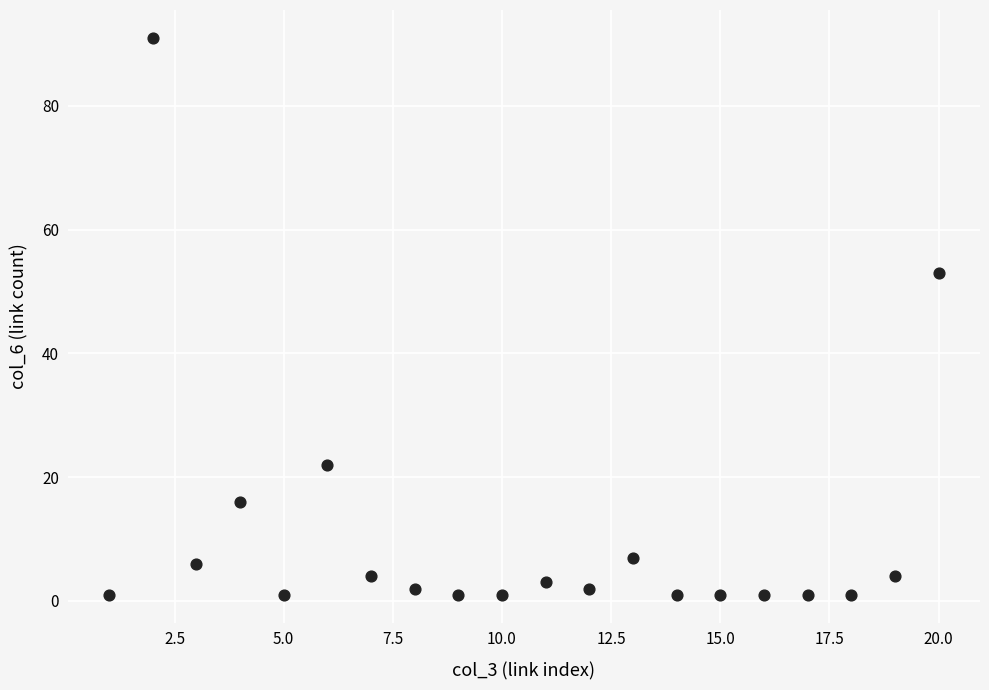

What is the range of Y values (max minus min)?

90